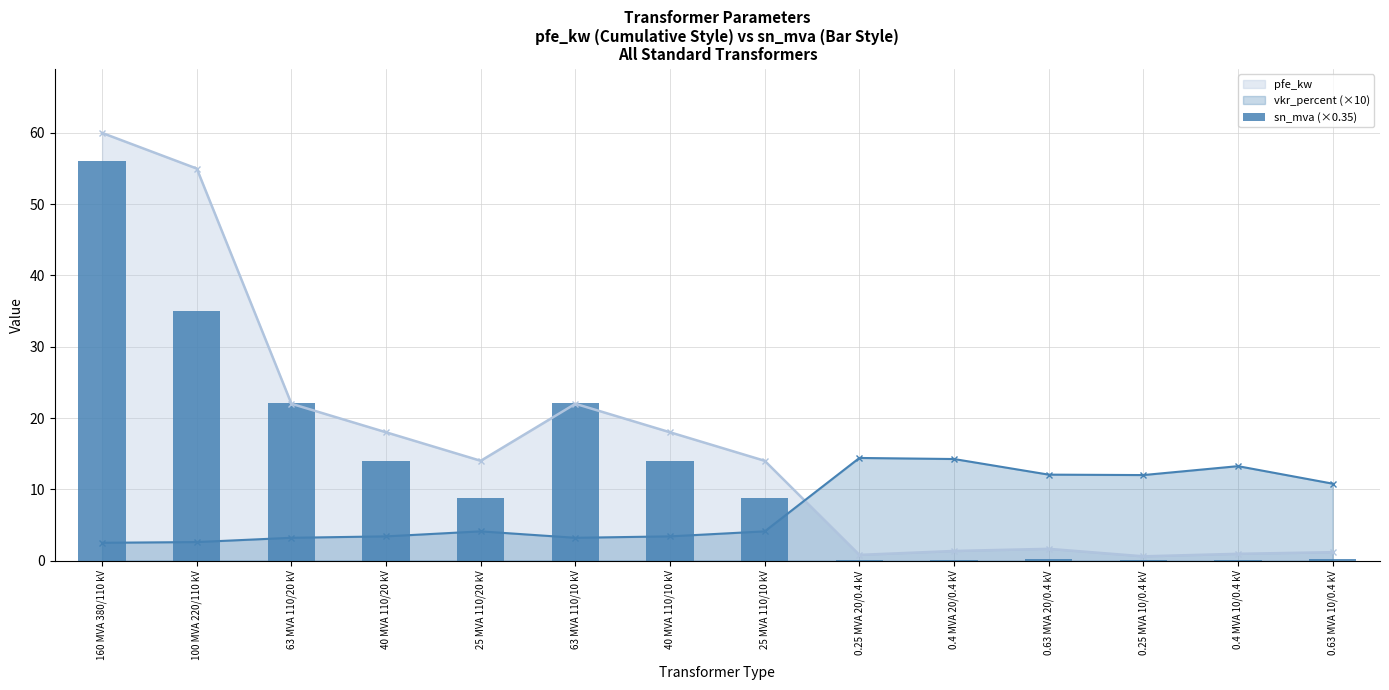

At which label is the value closest to 28?

63 MVA 110/20 kV